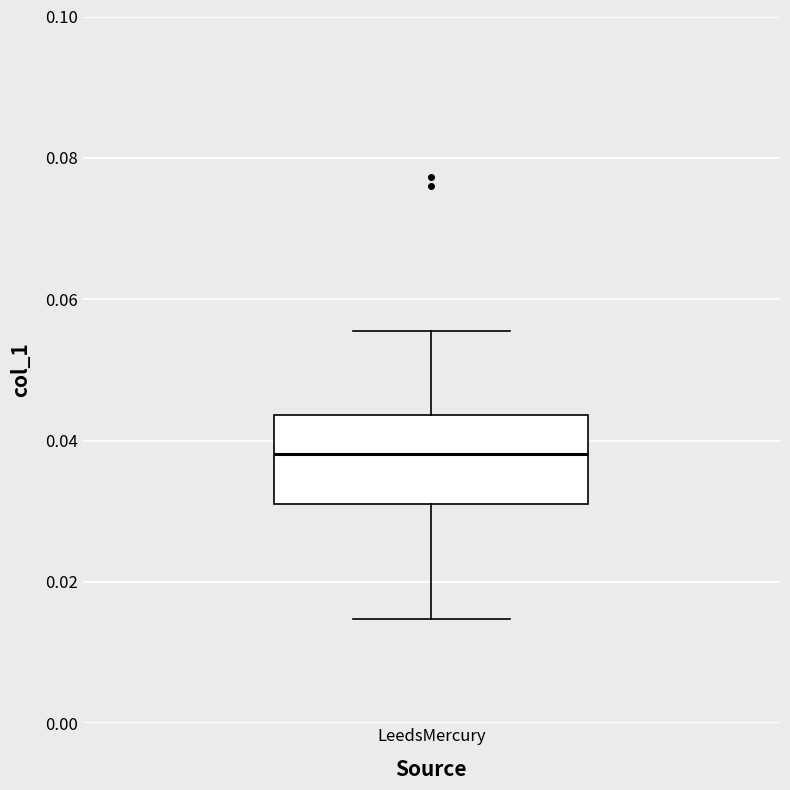

Read this box plot against the y-axis: the position of the median line, the range covered by the box, and the ends of both whiskers. The values are not printed on the chart, so give them approximately, as read against the axis.

median 0.038, box 0.032 to 0.044, whiskers 0.014 to 0.056